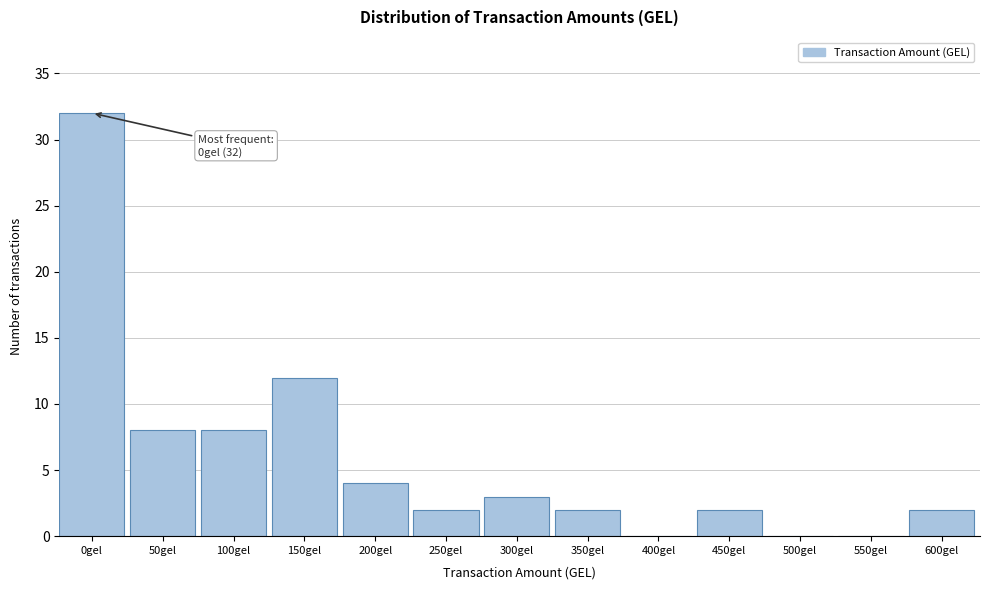

Reading right to left, list all the values displayed in this chart.

600gel=2	550gel=0	500gel=0	450gel=2	400gel=0	350gel=2	300gel=3	250gel=2	200gel=4	150gel=12	100gel=8	50gel=8	0gel=32